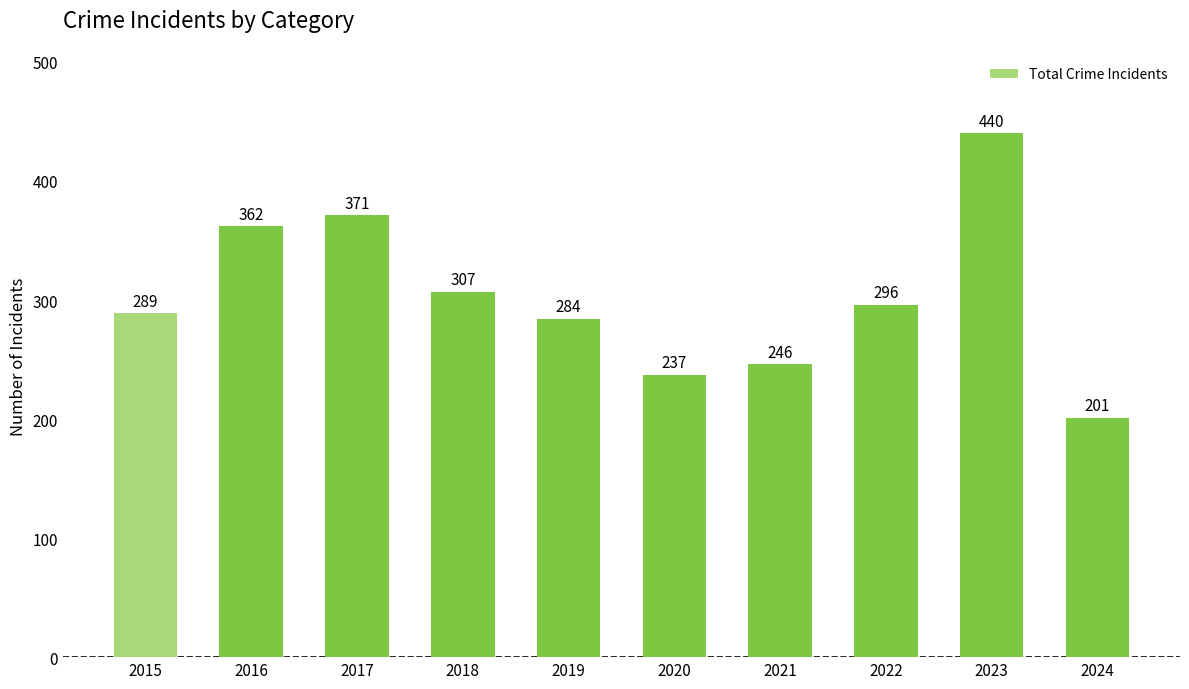

Reading right to left, list all the values displayed in this chart.

2024=201	2023=440	2022=296	2021=246	2020=237	2019=284	2018=307	2017=371	2016=362	2015=289